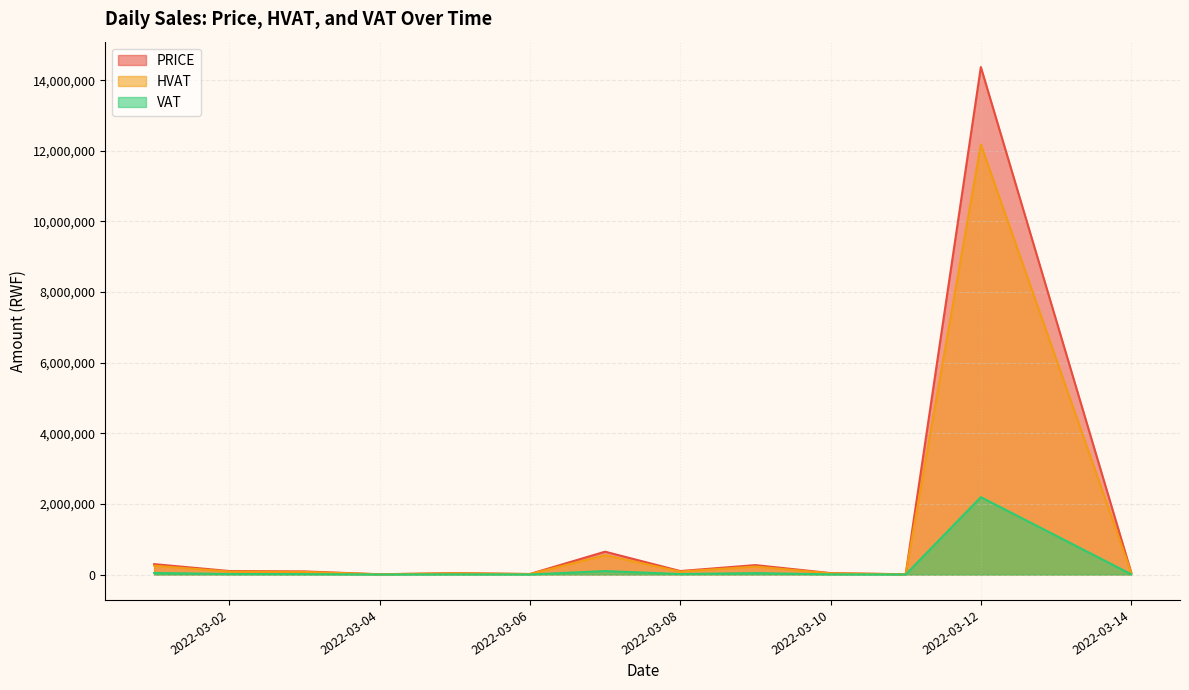

What is the total value across all series at 38?

28659840.0